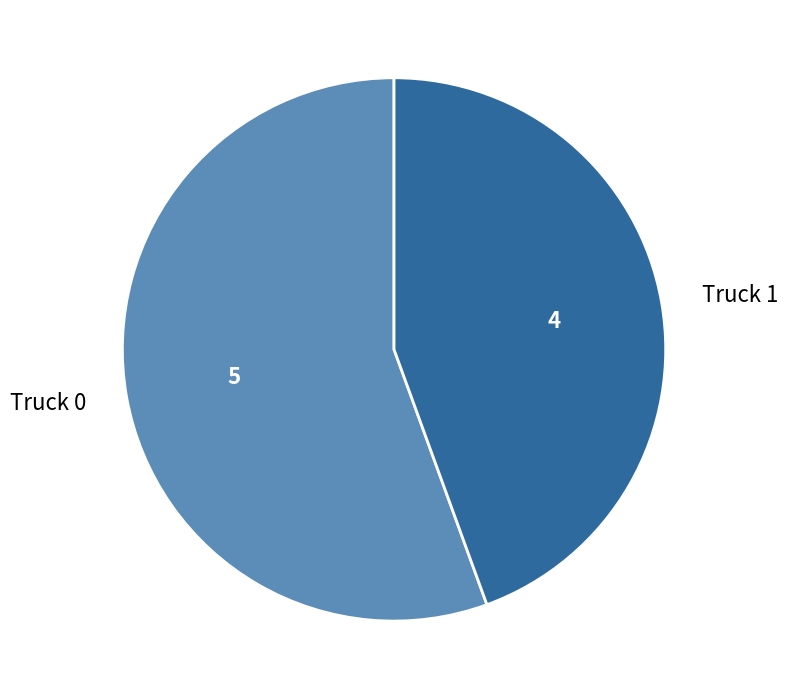

Is it true that Truck 0 is 56% of the pie?

True